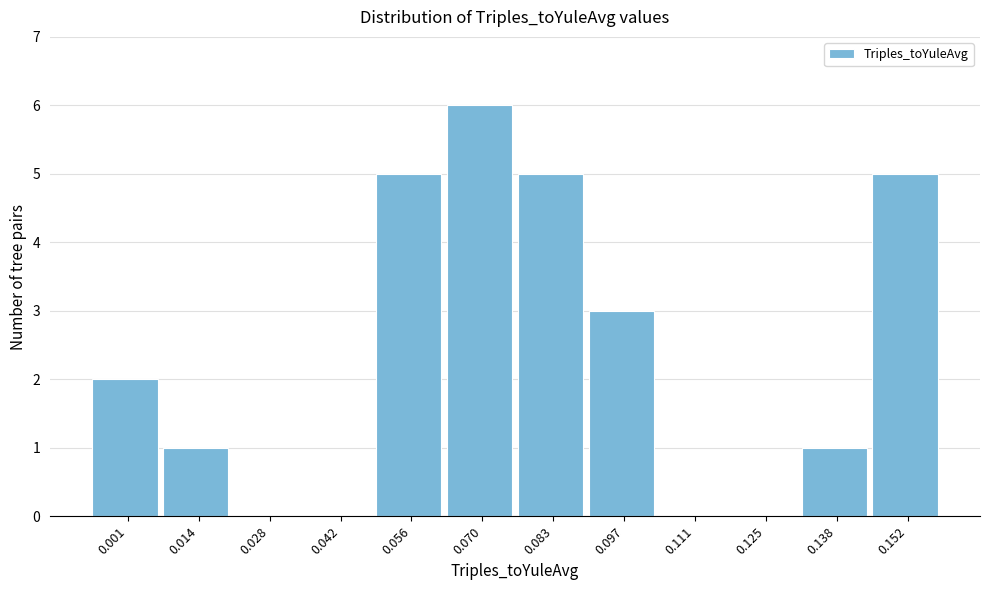

Reading right to left, extract all data points from this chart.

0.152=5	0.138=1	0.125=0	0.111=0	0.097=3	0.083=5	0.070=6	0.056=5	0.042=0	0.028=0	0.014=1	0.001=2